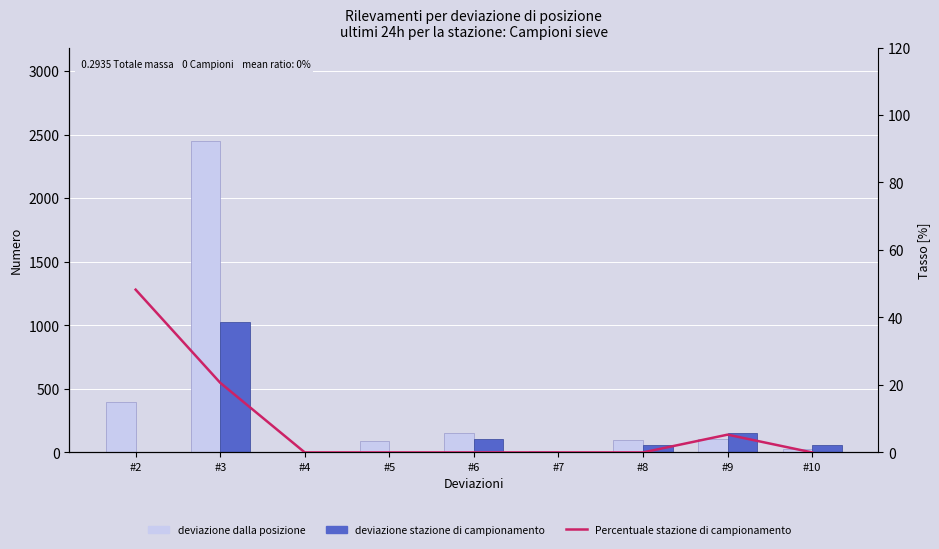

What are all the series names shown in the legend?

deviazione dalla posizione, deviazione stazione di campionamento, Percentuale stazione di campionamento